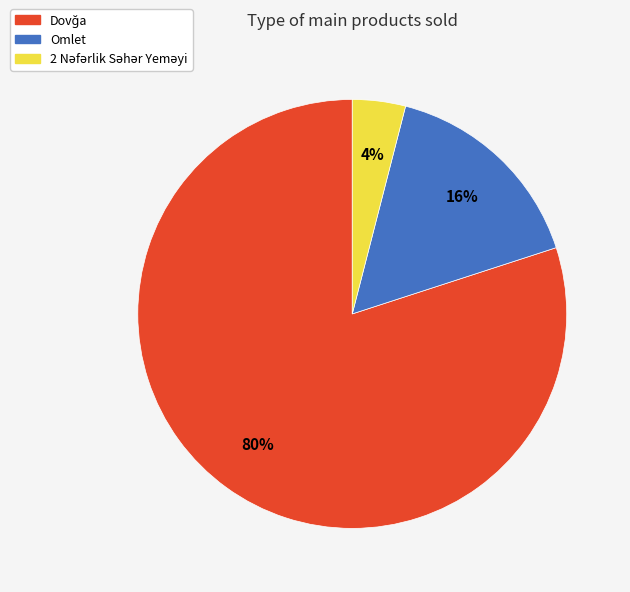

Does any single category account for the majority?

Yes